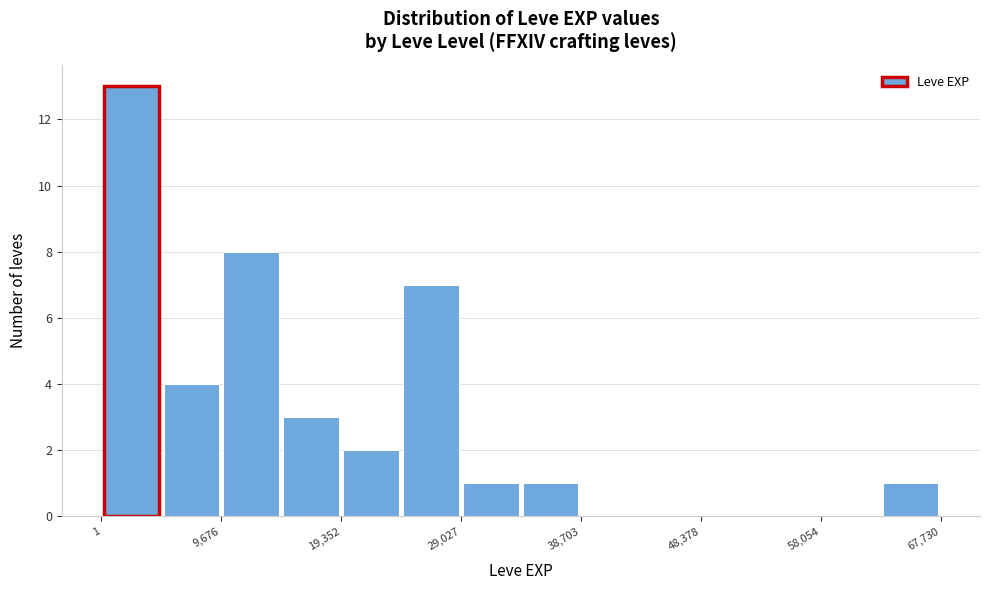

Reading left to right, list every bar in this chart as the range it spans on the x-axis followed by its height. Neither the bar edges nor the heights are printed on the chart, so give them approximately, as read against the axes.

0 to 5000: 13
5000 to 10000: 4
10000 to 15000: 8
15000 to 19000: 3
19000 to 24000: 2
24000 to 29000: 7
29000 to 34000: 1
34000 to 39000: 1
39000 to 44000: 0
44000 to 48000: 0
48000 to 53000: 0
53000 to 58000: 0
58000 to 63000: 0
63000 to 68000: 1